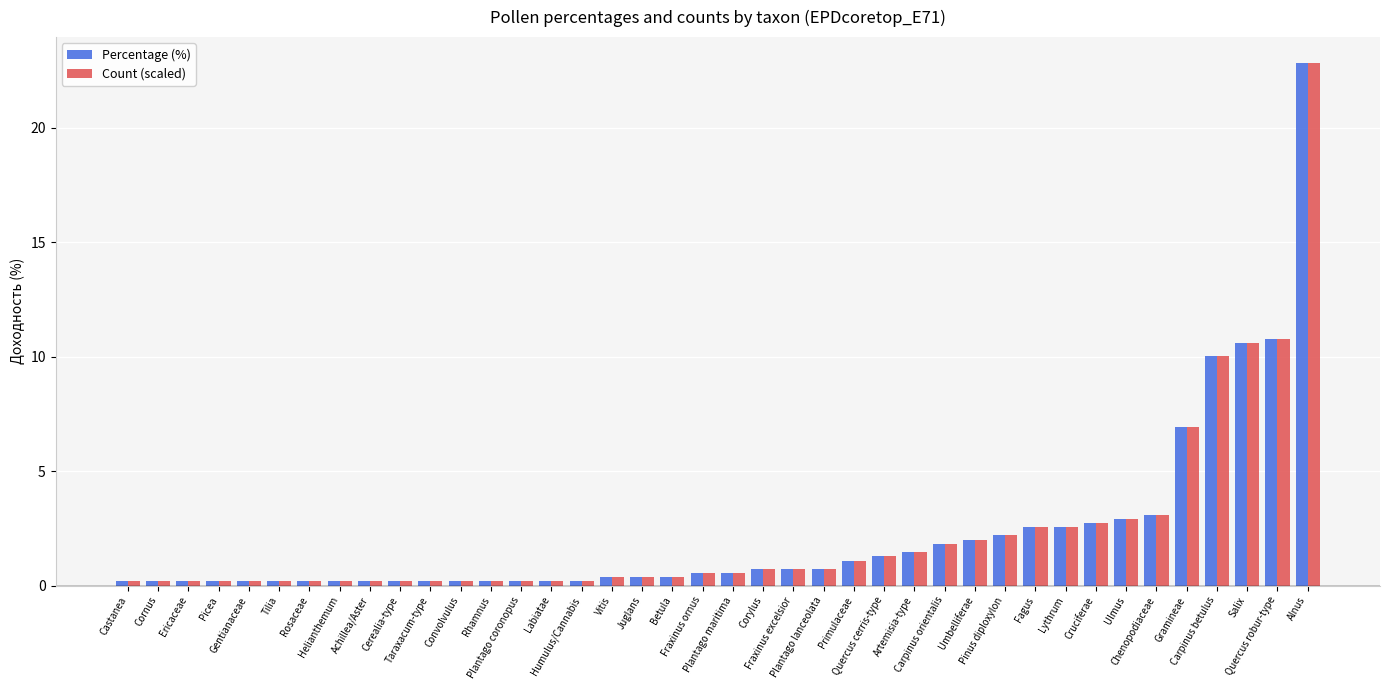

At which label does Percentage (%) reach its peak?

Alnus